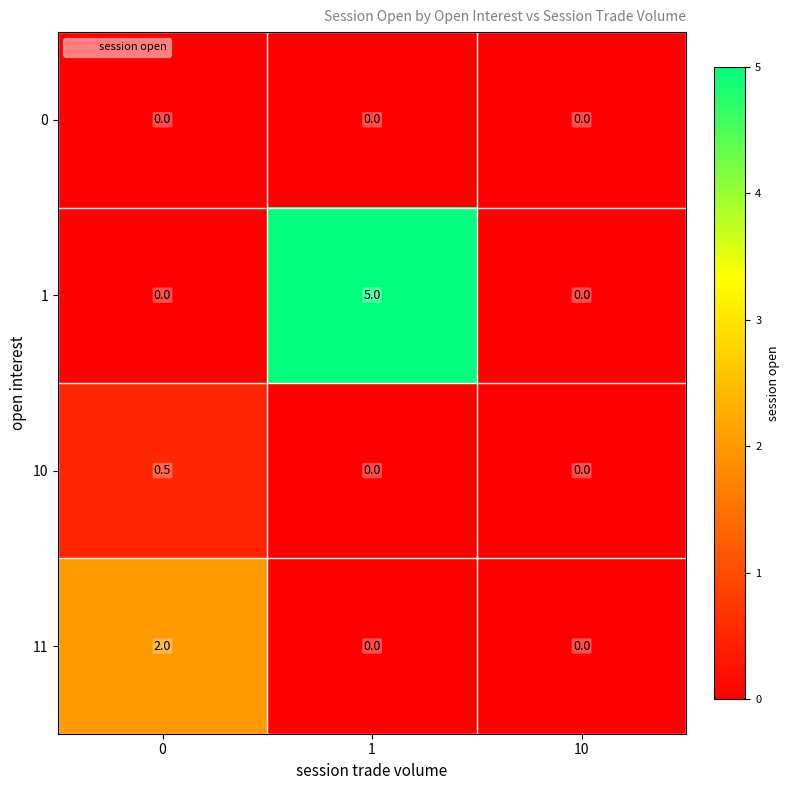

What is the sum of all 1 values?

5.0